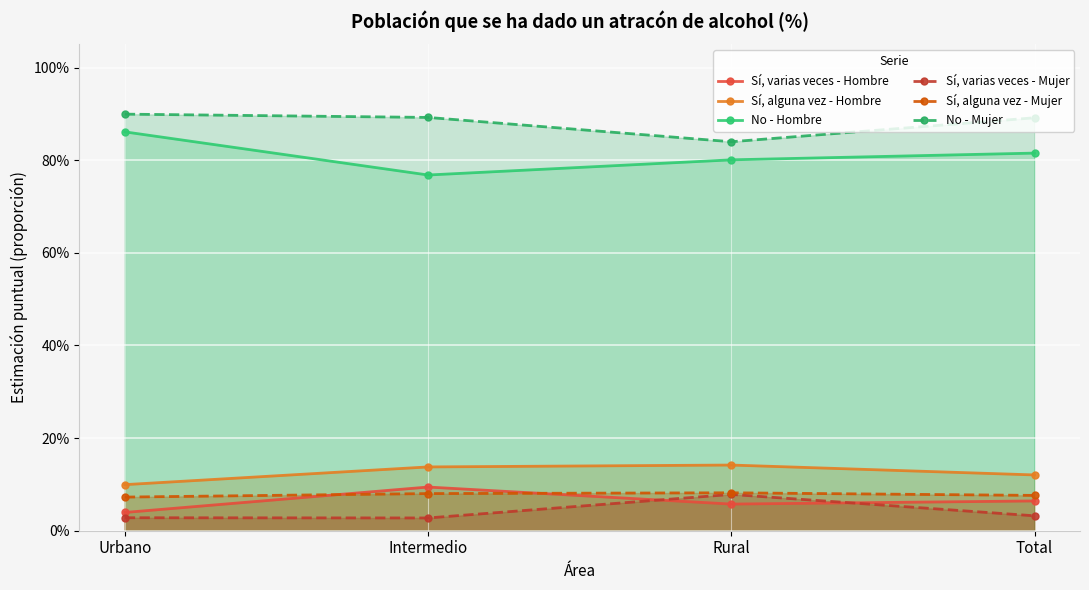

The value of Sí, alguna vez - Mujer at Intermedio is 0.1. True or false?

True